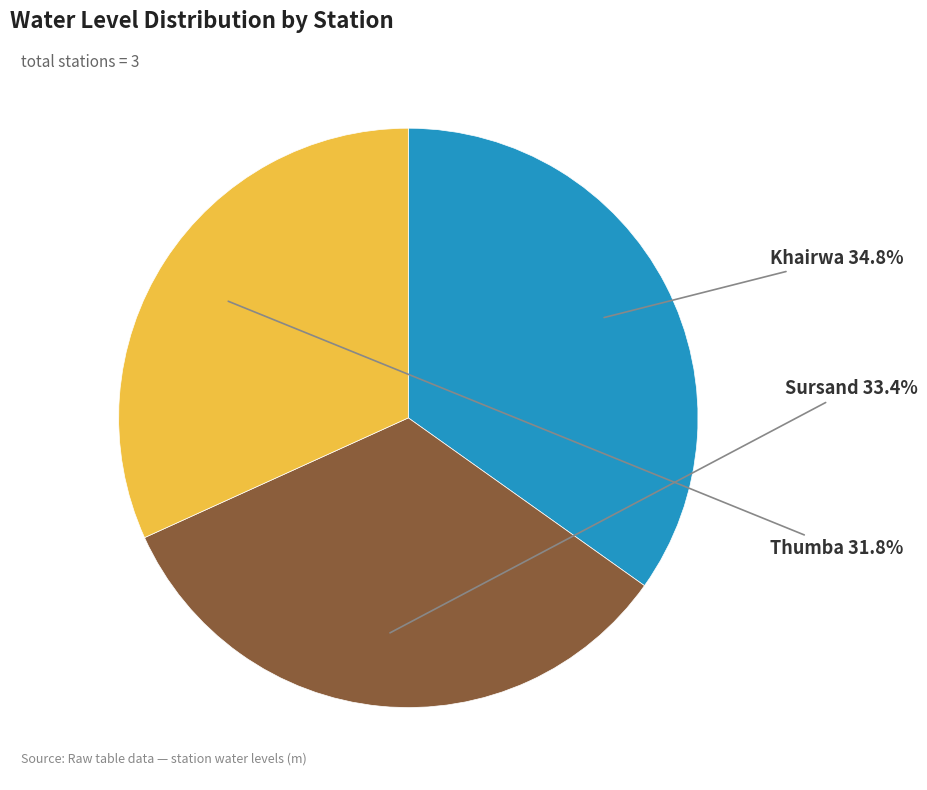

Is it true that Sursand is 33% of the pie?

True